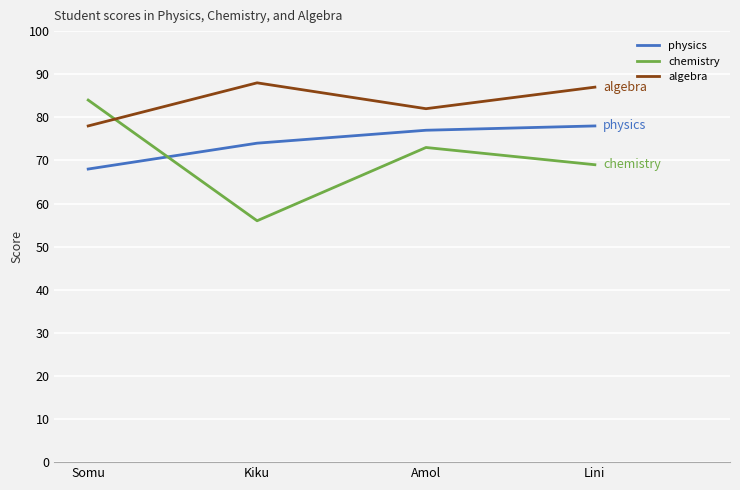

Which category has the highest value in the physics series?

Lini